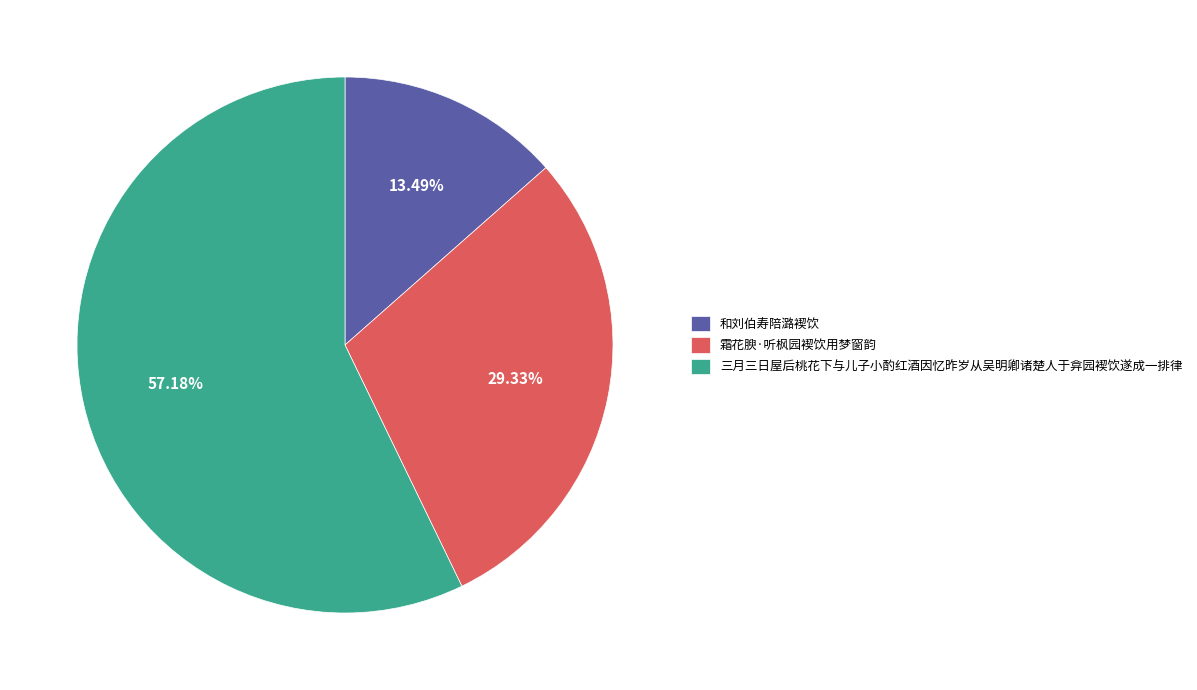

Which category has the biggest portion of the pie?

三月三日屋后桃花下与儿子小酌红酒因忆昨岁从吴明卿诸楚人于弇园褉饮遂成一排律